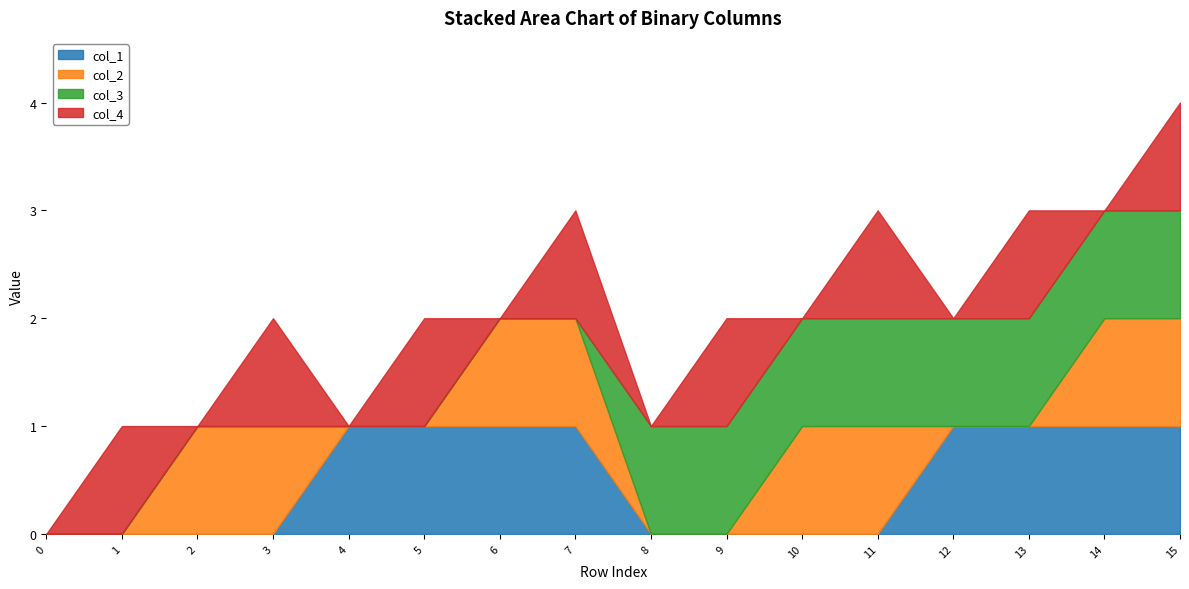

Reading left to right, extract all data points from this chart.

col_1: 0=0	1=0	2=0	3=0	4=1	5=1	6=1	7=1	8=0	9=0	10=0	11=0	12=1	13=1	14=1	15=1
col_2: 0=0	1=0	2=1	3=1	4=0	5=0	6=1	7=1	8=0	9=0	10=1	11=1	12=0	13=0	14=1	15=1
col_3: 0=0	1=0	2=0	3=0	4=0	5=0	6=0	7=0	8=1	9=1	10=1	11=1	12=1	13=1	14=1	15=1
col_4: 0=0	1=1	2=0	3=1	4=0	5=1	6=0	7=1	8=0	9=1	10=0	11=1	12=0	13=1	14=0	15=1